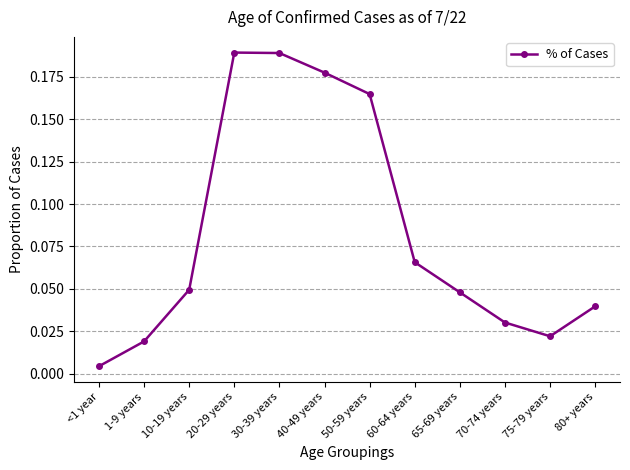

How many interior local valleys (lower than both neighbors) does the data have?

1